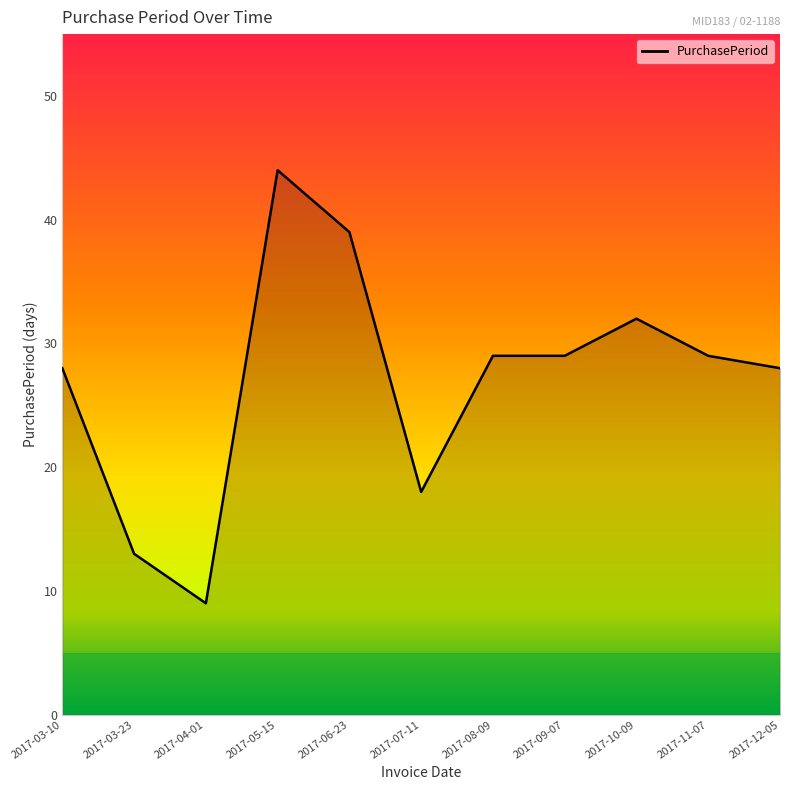

How many values are below 29?

5